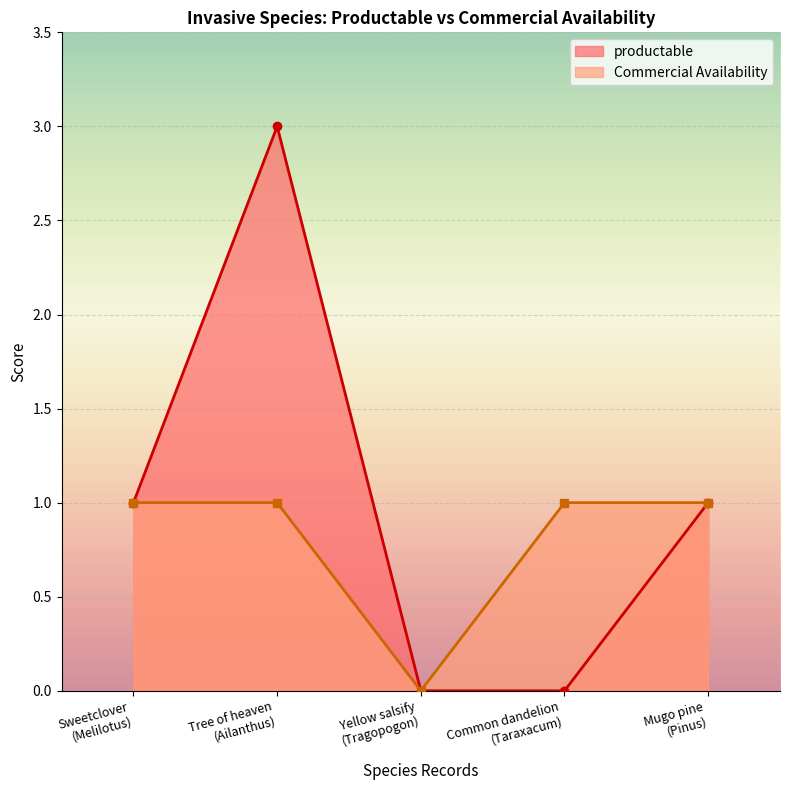

How many data points does each series have?

5